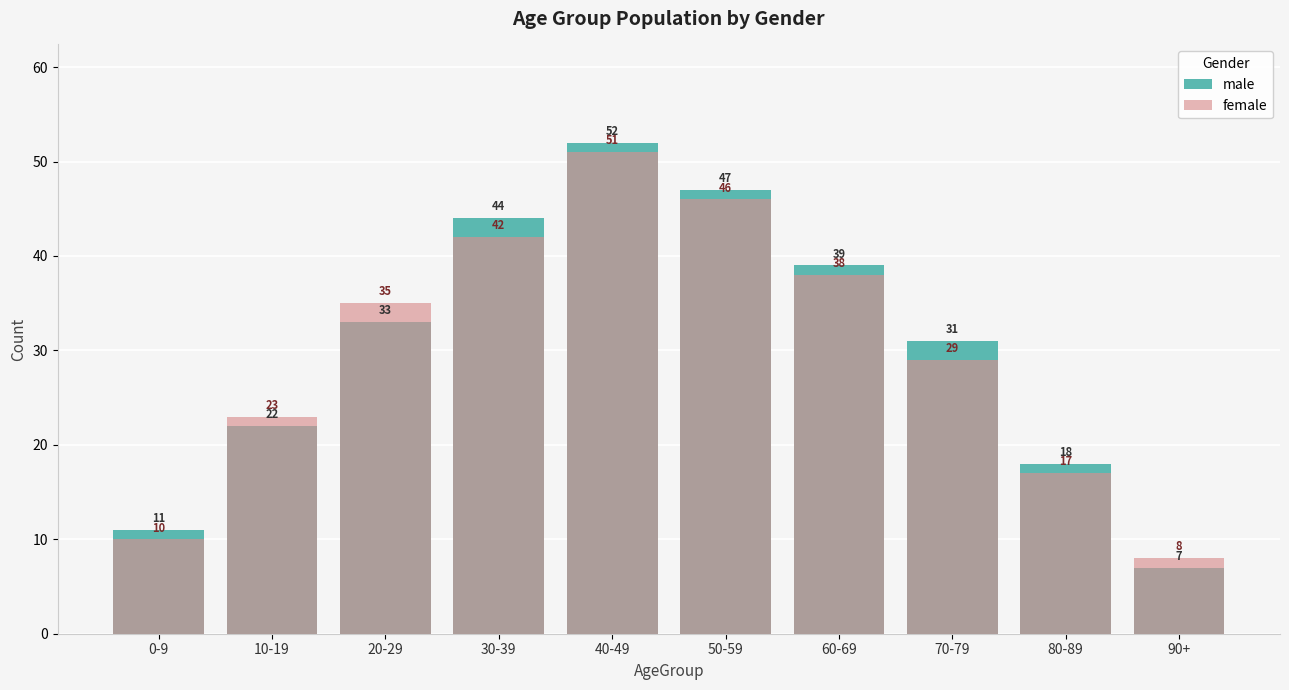

Reading left to right, extract all data points from this chart.

male: 0-9=11	10-19=22	20-29=33	30-39=44	40-49=52	50-59=47	60-69=39	70-79=31	80-89=18	90+=7
female: 0-9=10	10-19=23	20-29=35	30-39=42	40-49=51	50-59=46	60-69=38	70-79=29	80-89=17	90+=8